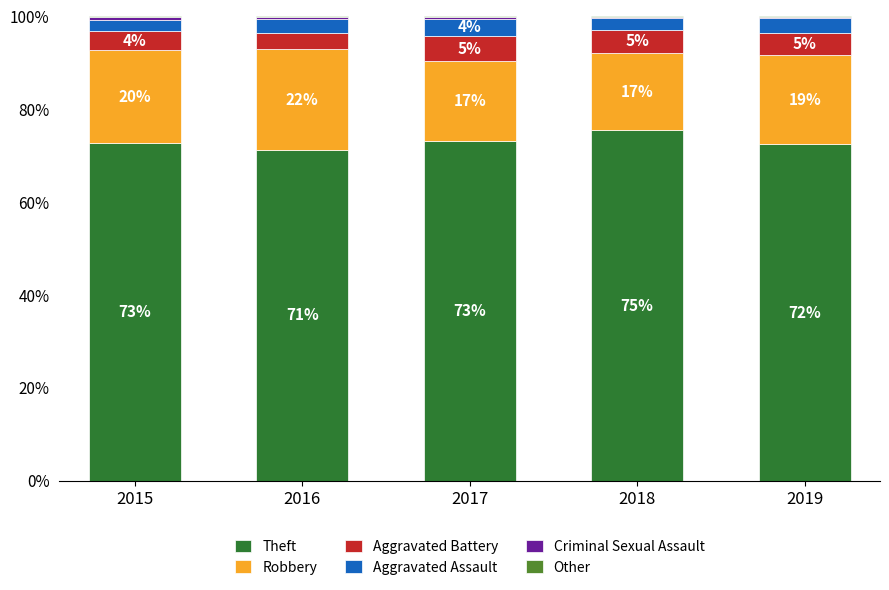

What value does the Theft series have at 2016?

71.3